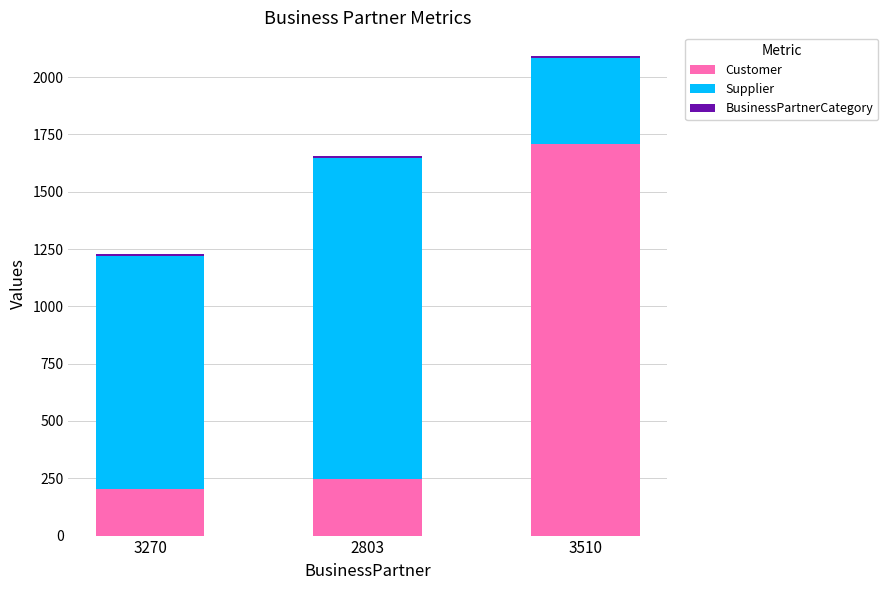

Is it true that Customer equals 245 at 2803?

True